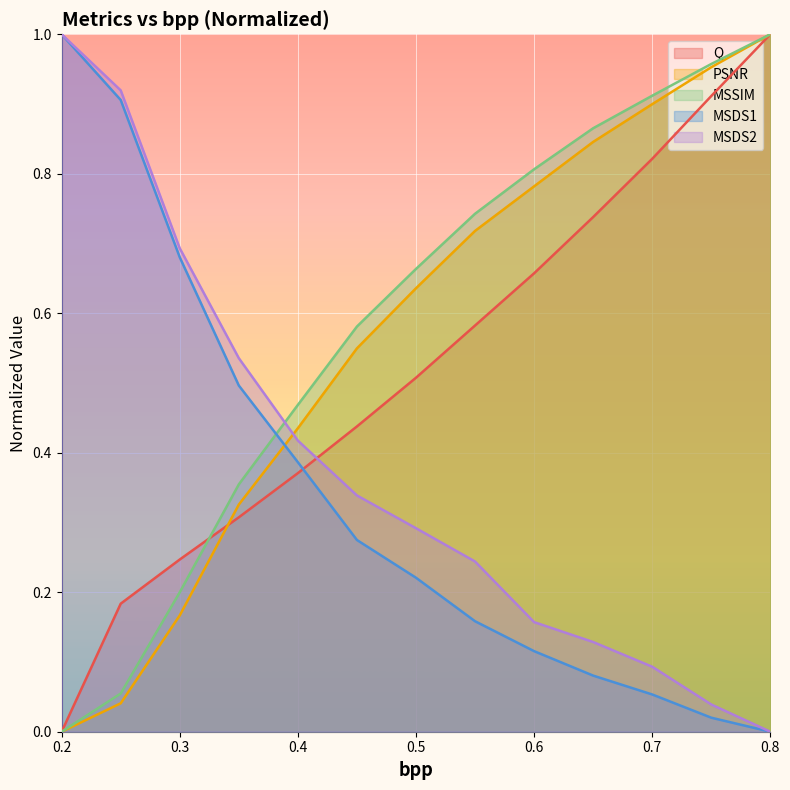

The MSDS2 series shows 0.4 at 0.2. True or false?

False